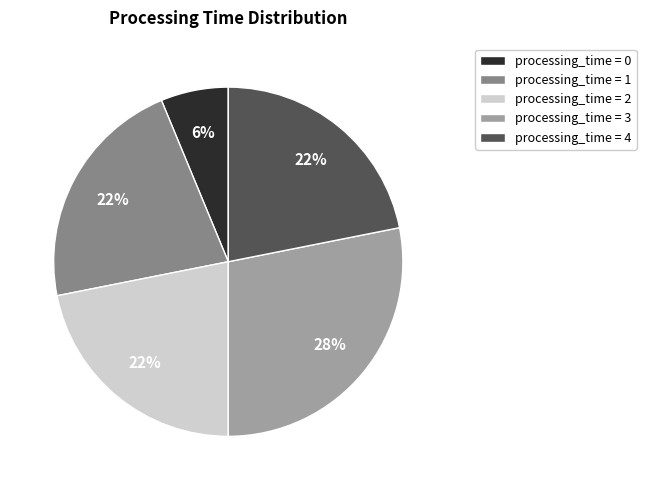

How many slices are in this pie chart?

5